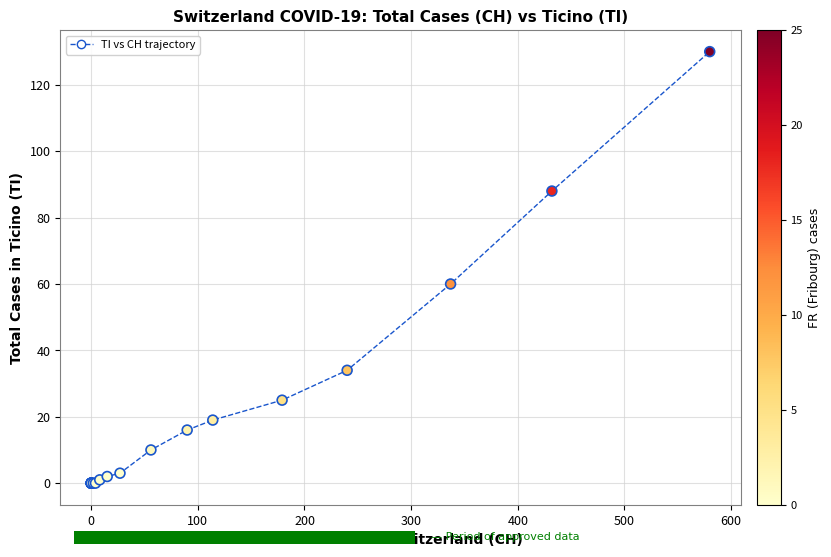

What Y value in the scatter plot is closest to 65?

60